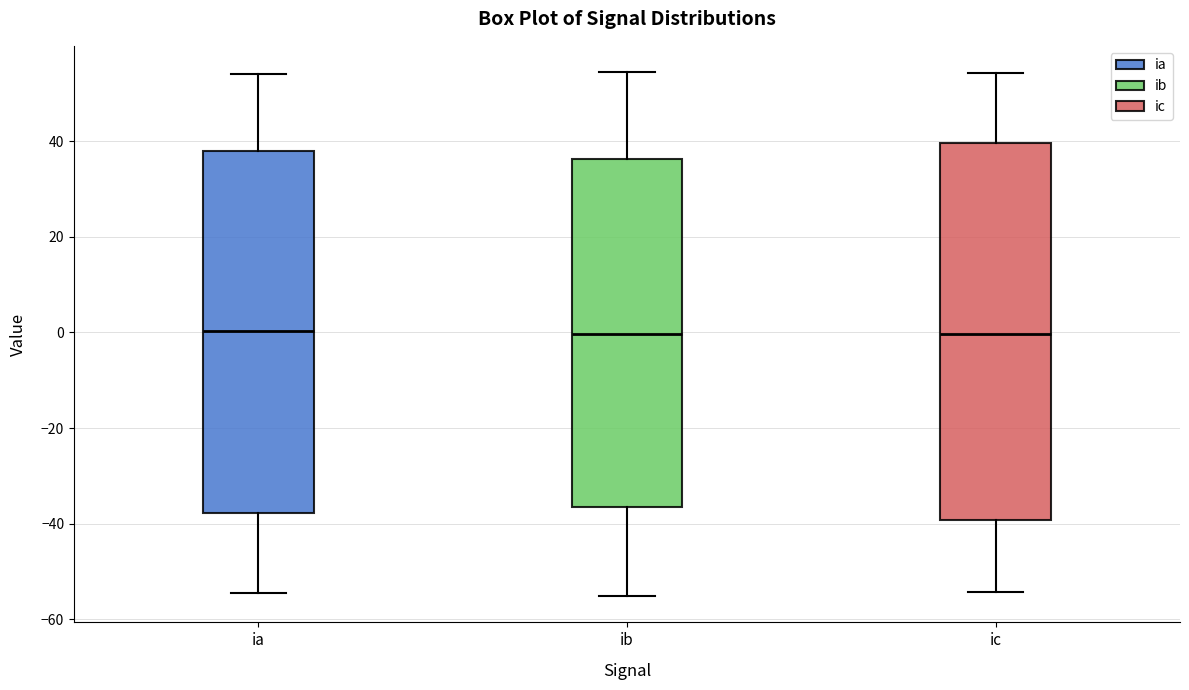

Which box is the tallest, from its lower edge to its upper edge?

ic